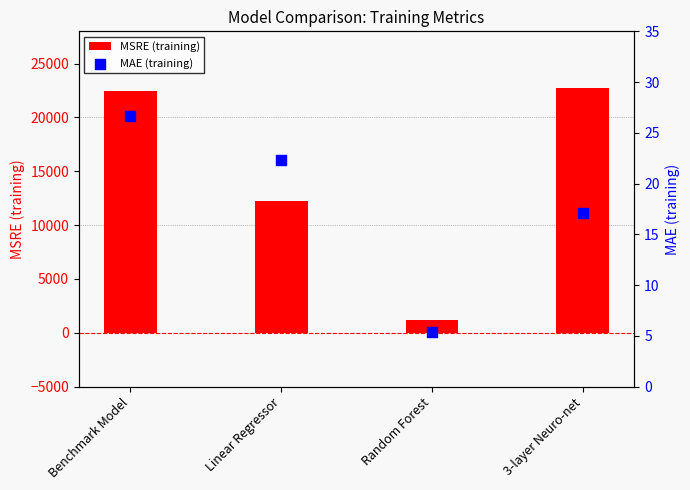

Which series has the largest Y range (max minus min)?

MSRE (training)